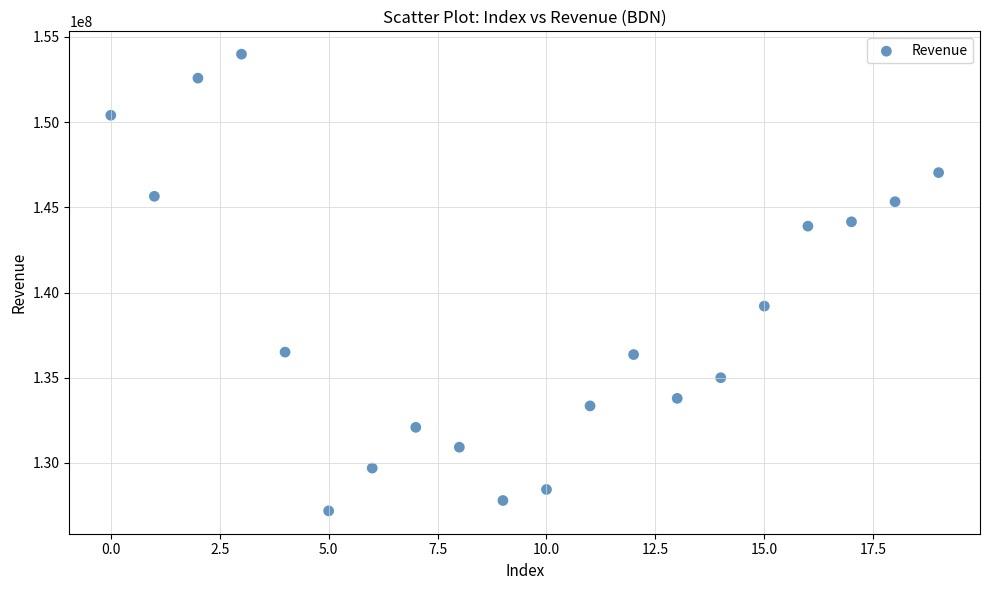

What is the range of Y values (max minus min)?

26811000